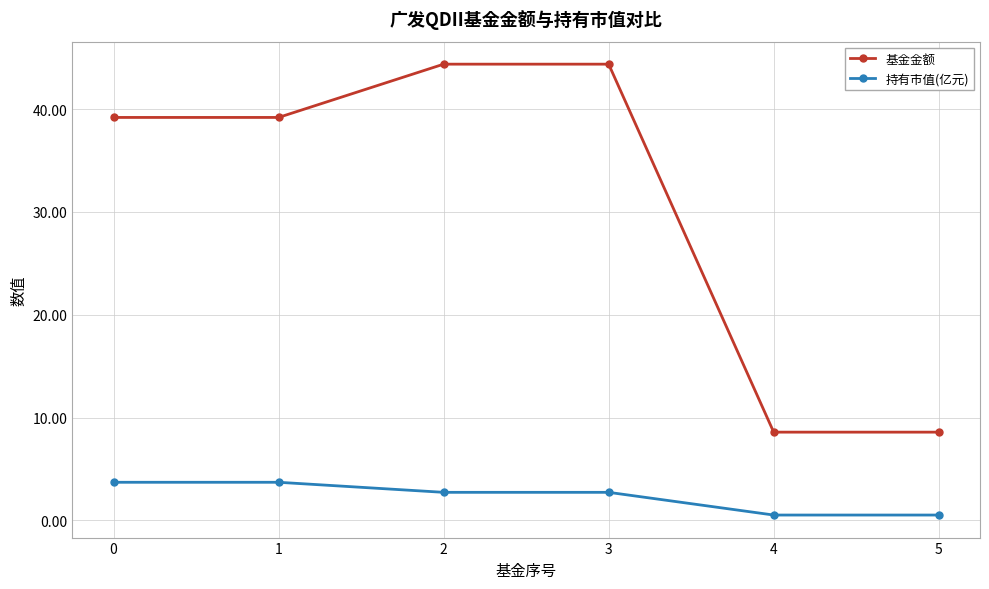

How many distinct data groups are displayed?

2